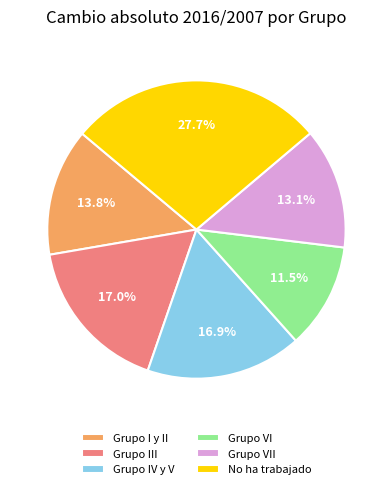

Count the number of slices in the pie.

6